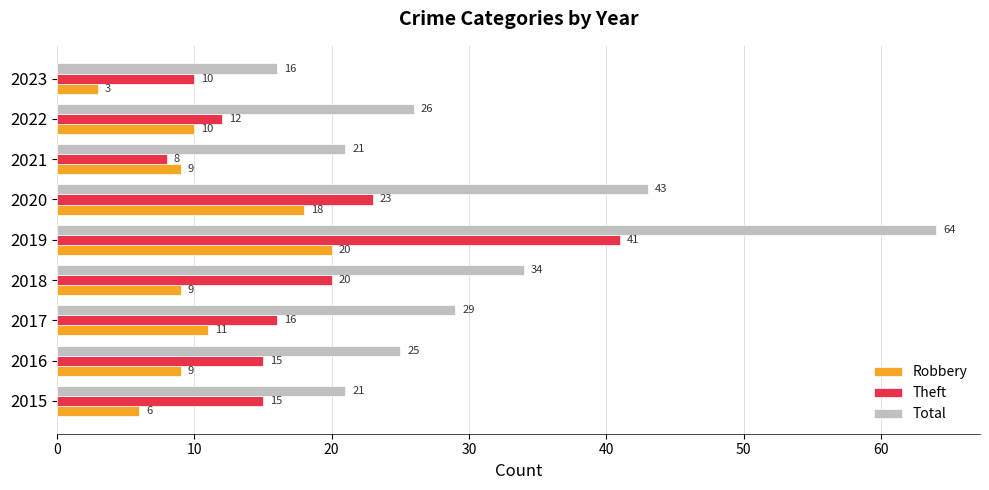

What is the sum of all Total values?

279